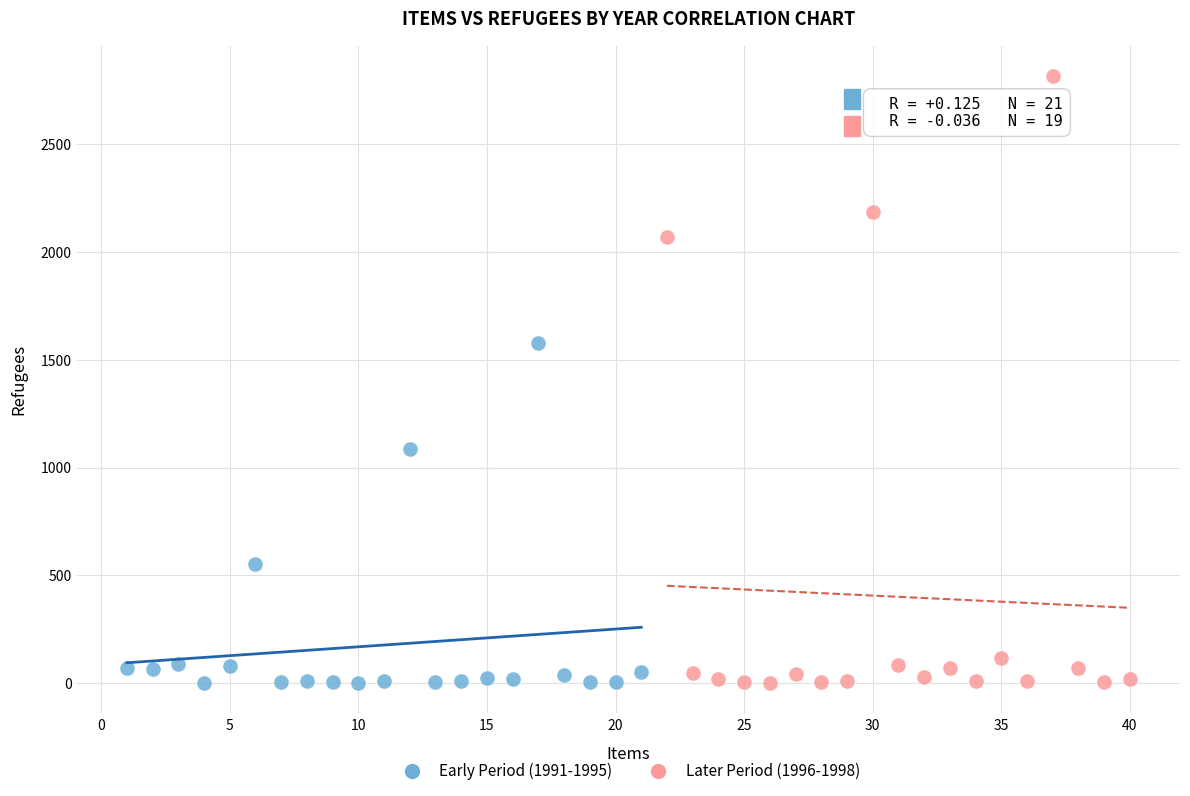

Which series contains the highest Y value?

Later Period (1996-1998)